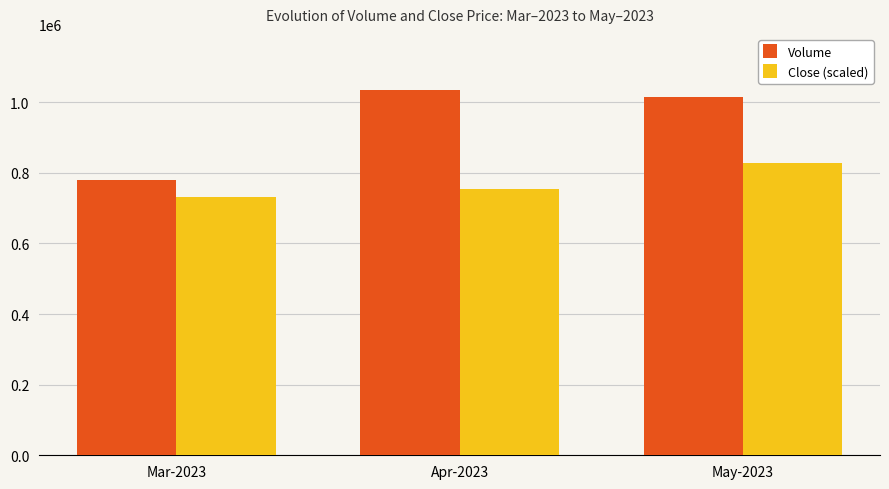

Which category has the highest value across all series?

Apr-2023